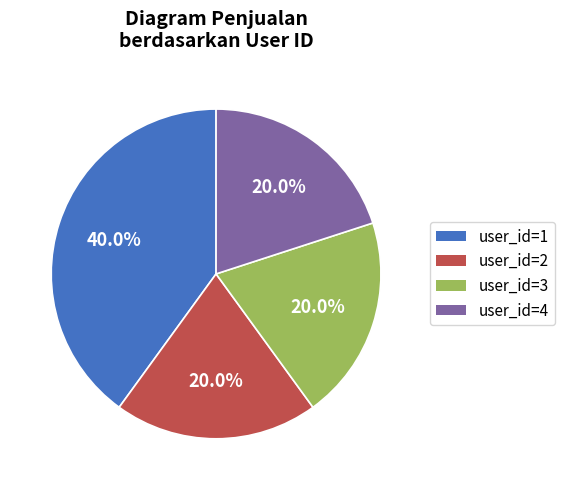

How many segments does this pie chart have?

4